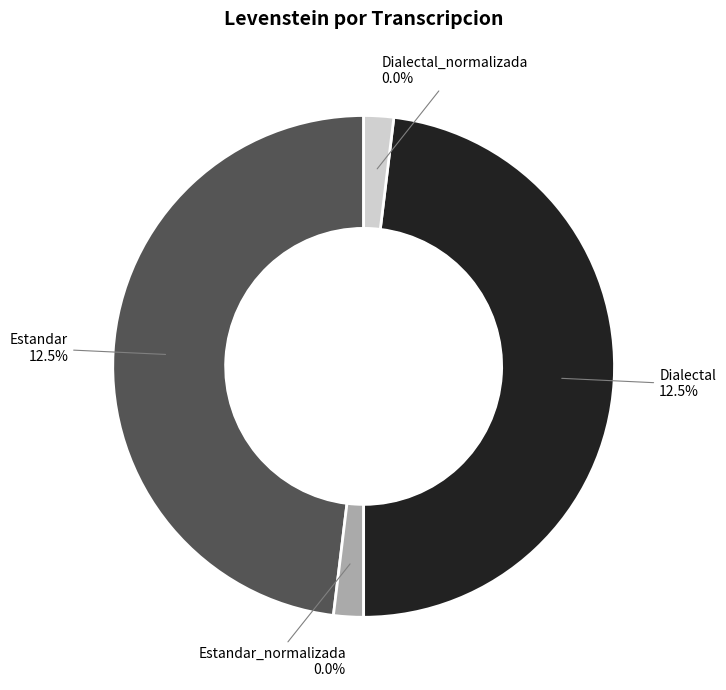

Rank the categories by value from highest to lowest.

Estandar, Dialectal, Estandar_normalizada, Dialectal_normalizada